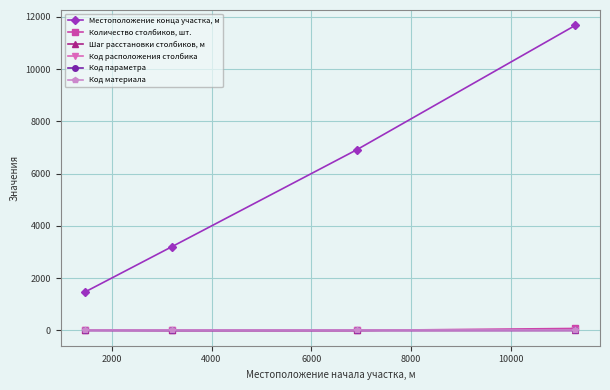

True or false: Местоположение конца участка, м and Код расположения столбика cross at least once.

False